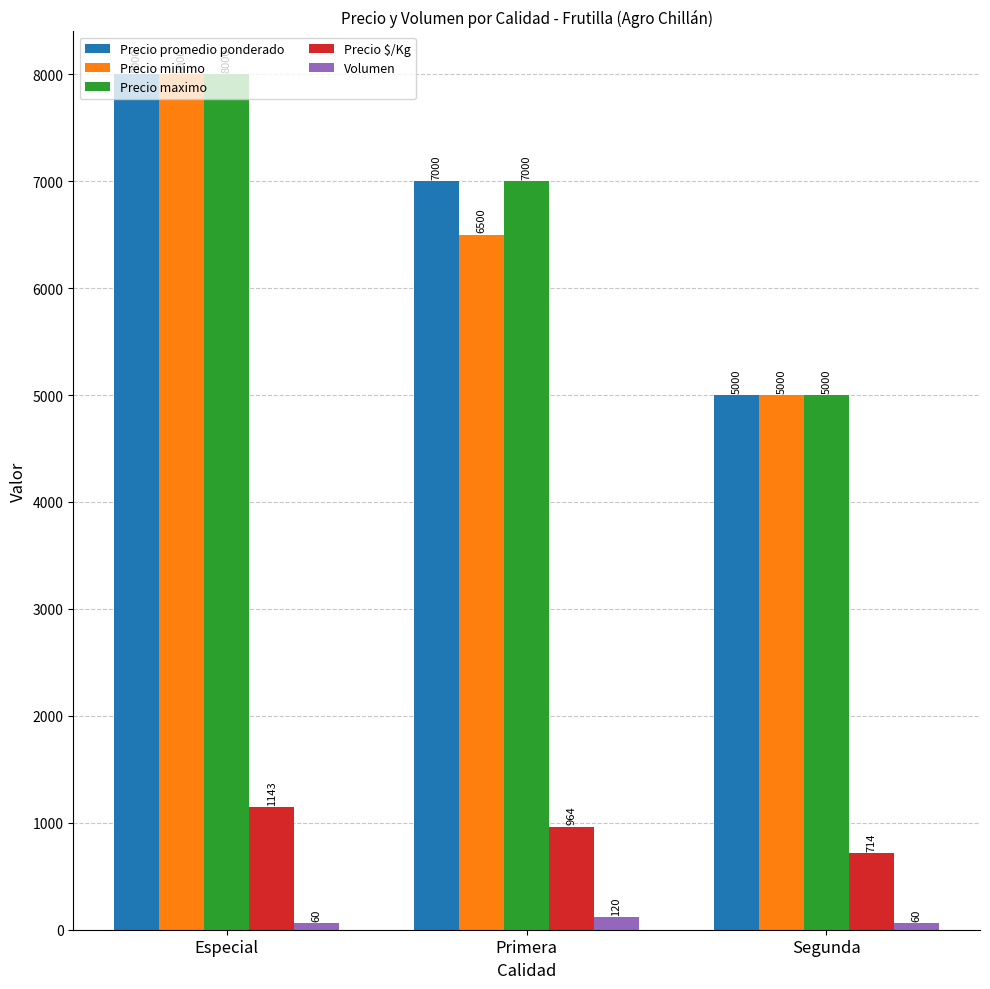

Reading left to right, what are all the values shown in this chart?

Precio promedio ponderado: Especial=8000	Primera=7000	Segunda=5000
Precio minimo: Especial=8000	Primera=6500	Segunda=5000
Precio maximo: Especial=8000	Primera=7000	Segunda=5000
Precio $/Kg: Especial=1143	Primera=964	Segunda=714
Volumen: Especial=60	Primera=120	Segunda=60